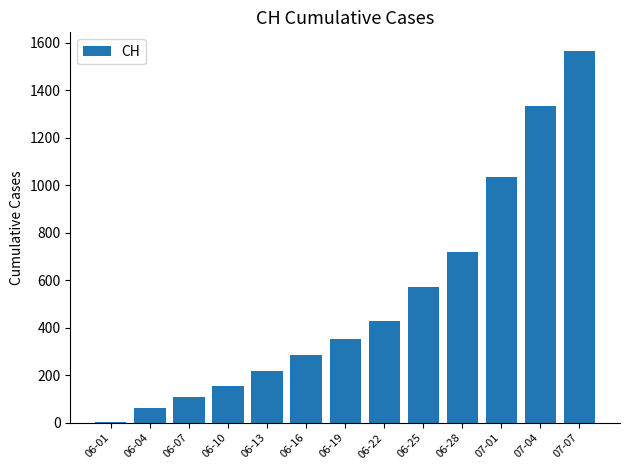

The value at 06-07 is 26. True or false?

False